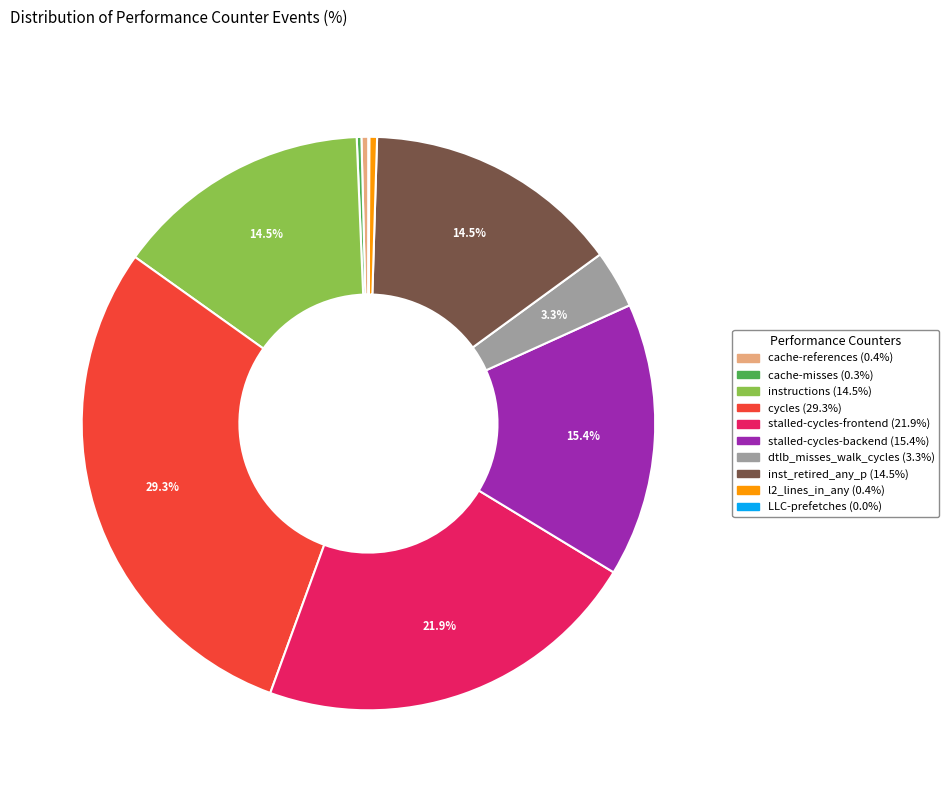

Which category has the biggest portion of the pie?

cycles